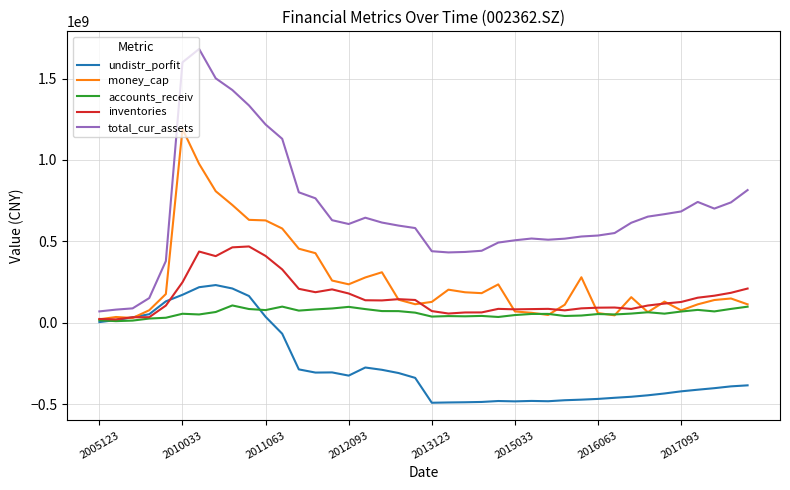

Does the chart display data point markers on the line(s)?

No